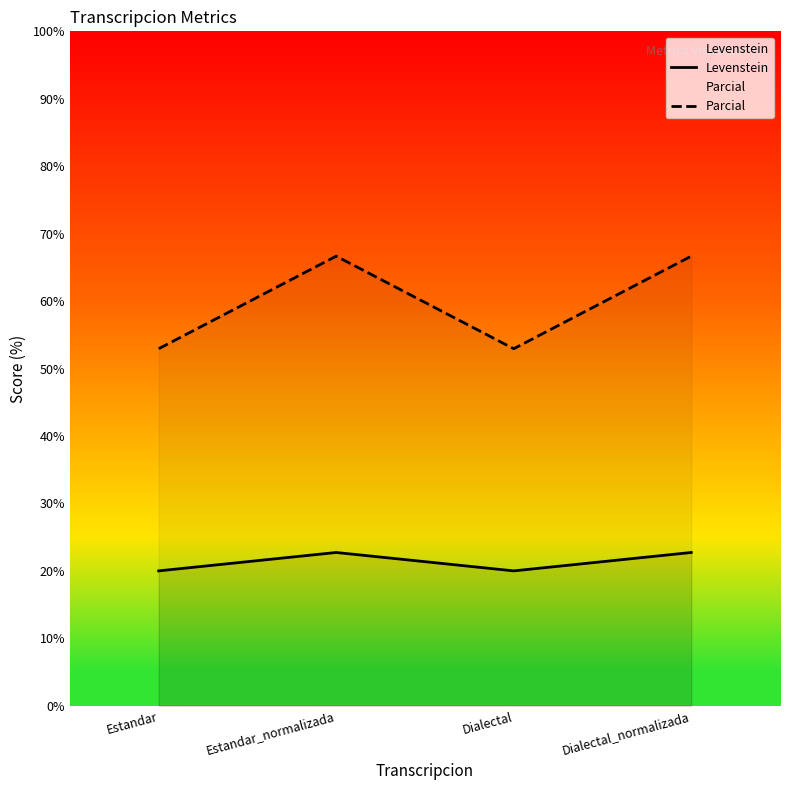

True or false: Parcial and Levenstein cross at least once.

False